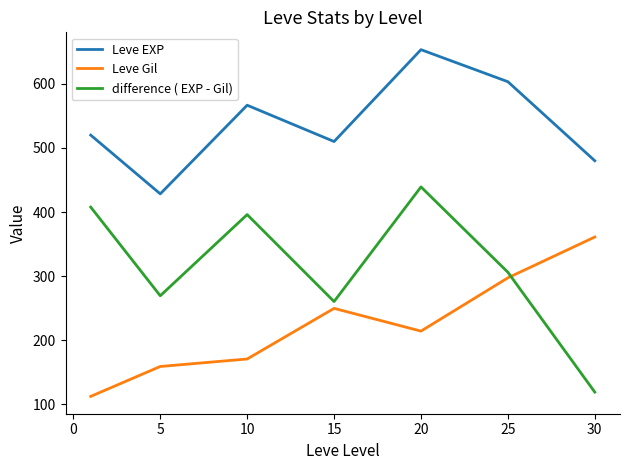

True or false: Leve EXP has more than 1 interior local peaks.

True